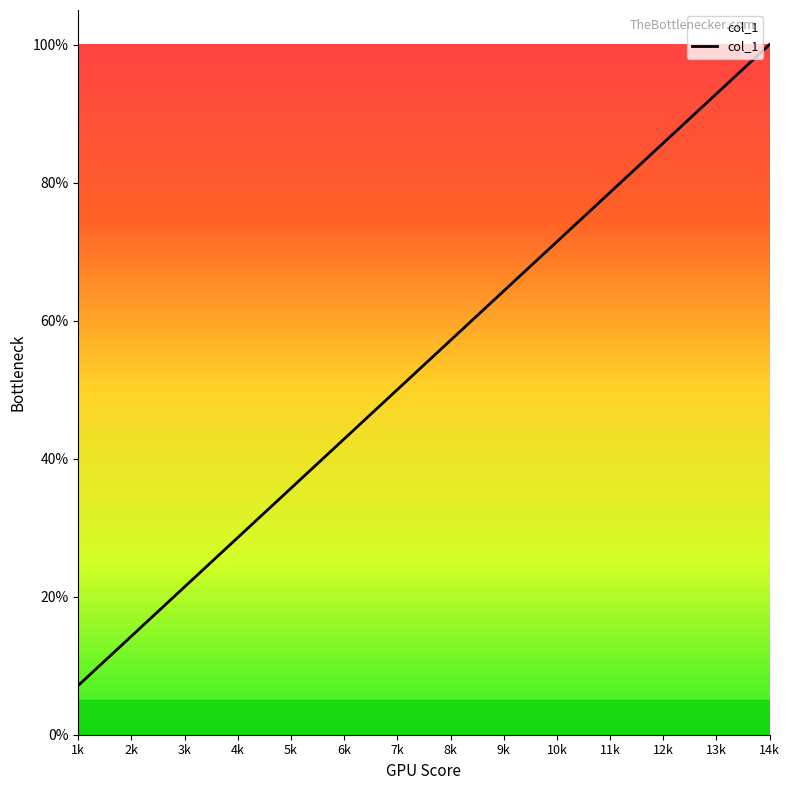

What position from the right is 12k?

3